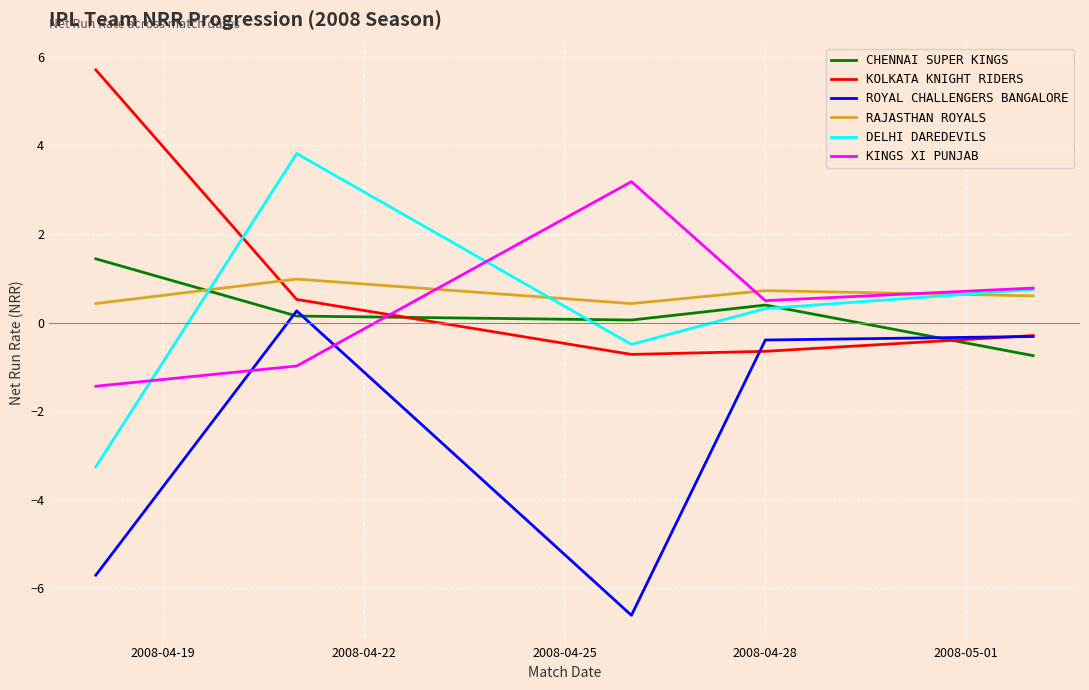

What is the smallest value displayed?

-6.6